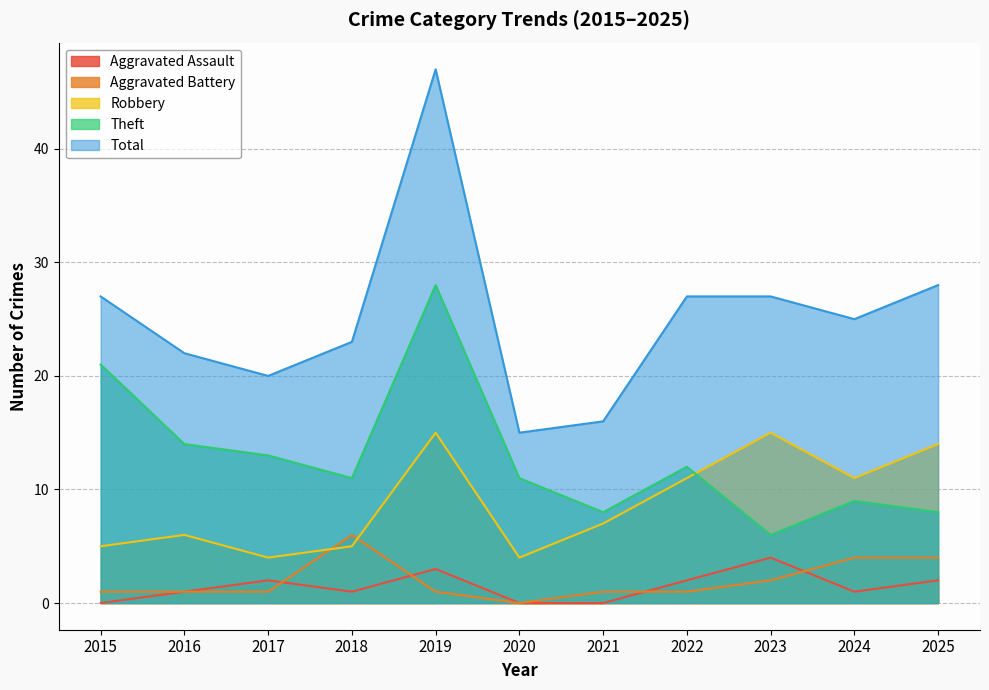

What value does the Aggravated Battery series have at 2024?

4